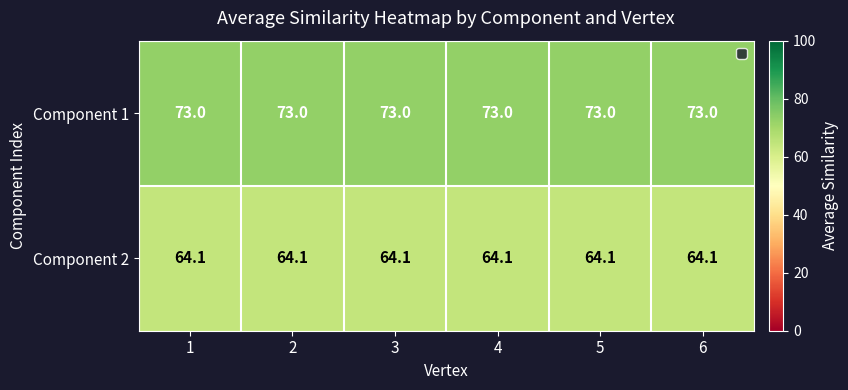

How many distinct data groups are displayed?

2